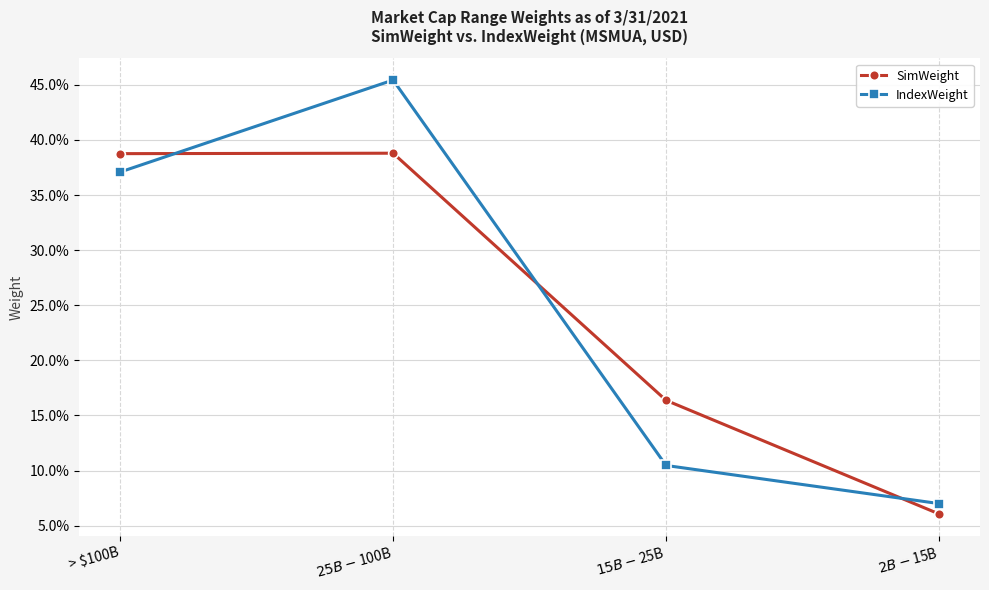

Between $25B - $100B and $2B - $15B, which series saw the biggest shift?

IndexWeight